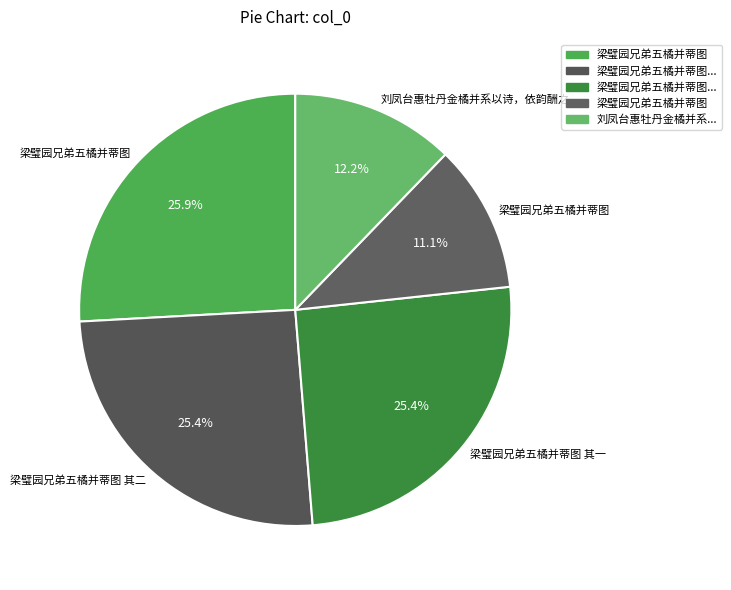

How many segments does this pie chart have?

5